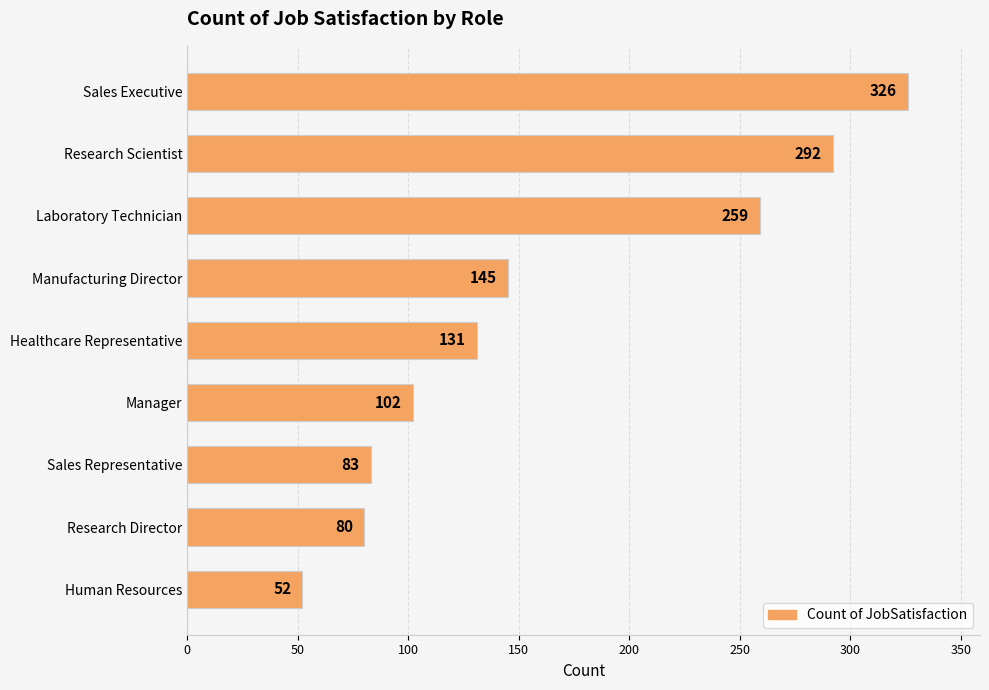

What is the label of the 8th bar from the bottom?

Research Scientist